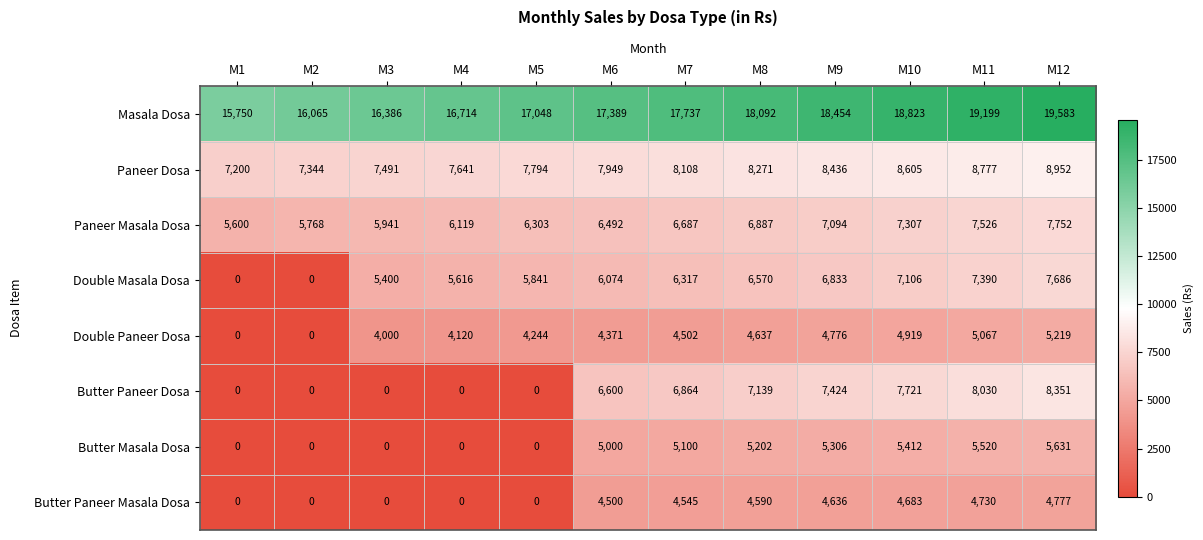

What is the greatest value displayed?

19583